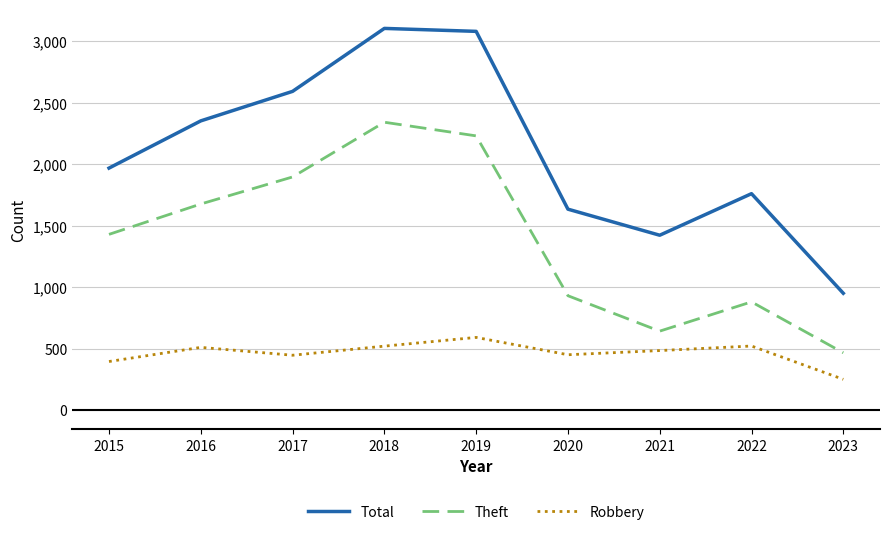

At which label is Total closest to 2027?

2015